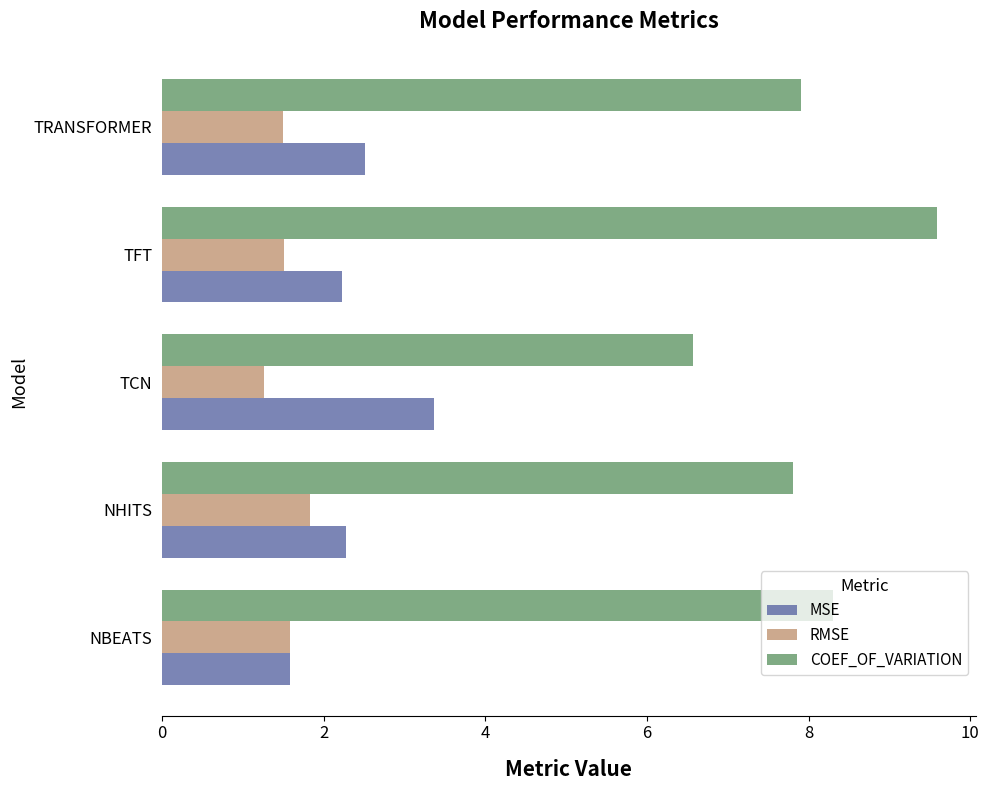

Which series has the largest total across all categories?

COEF_OF_VARIATION